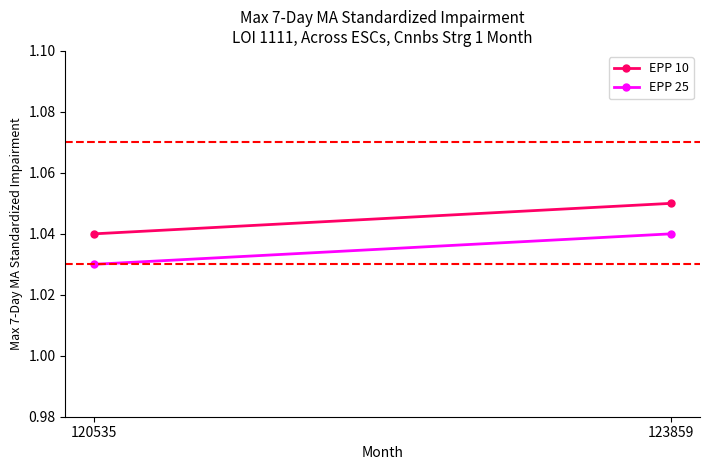

Reading right to left, transcribe all the data shown in this chart.

EPP 10: 1.1	1.0
EPP 25: 1.0	1.0